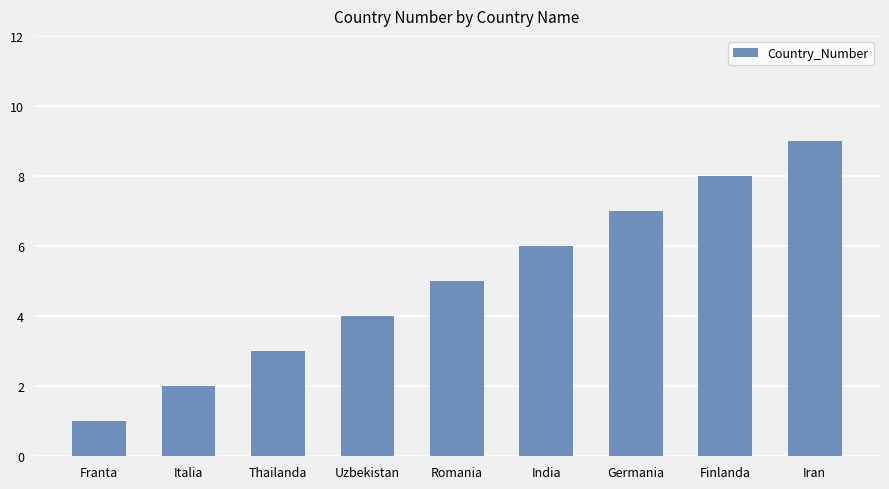

What value does the data have at India?

6